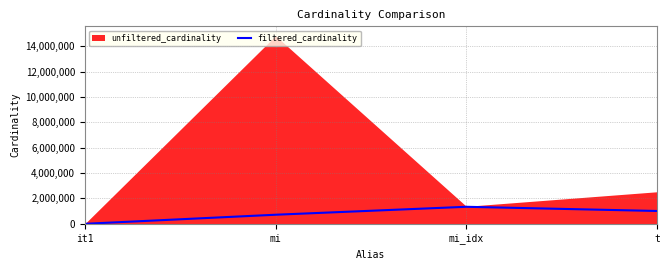

What is the approximate value of filtered_cardinality at mi_idx?

1342886